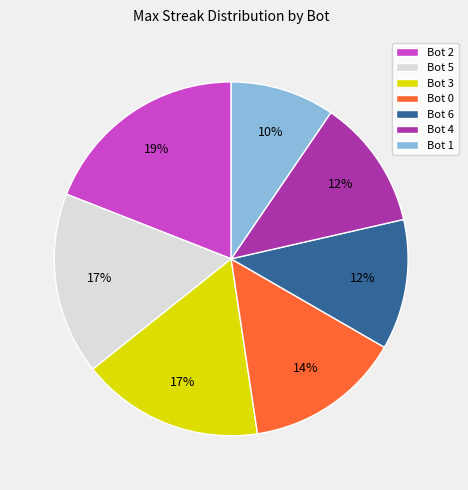

Which has a higher value, Bot 5 or Bot 2?

Bot 2